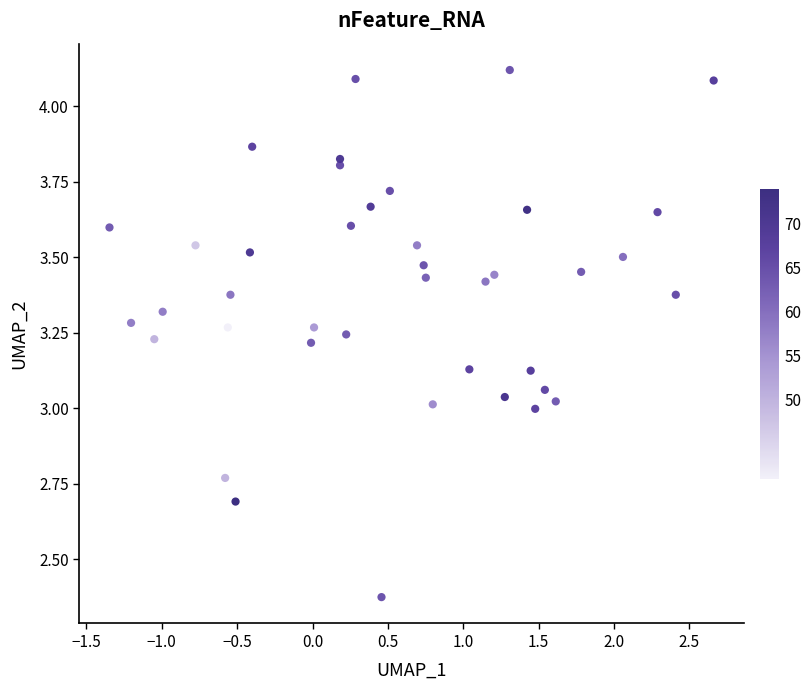

What is the range of X values (max minus min)?

4.0